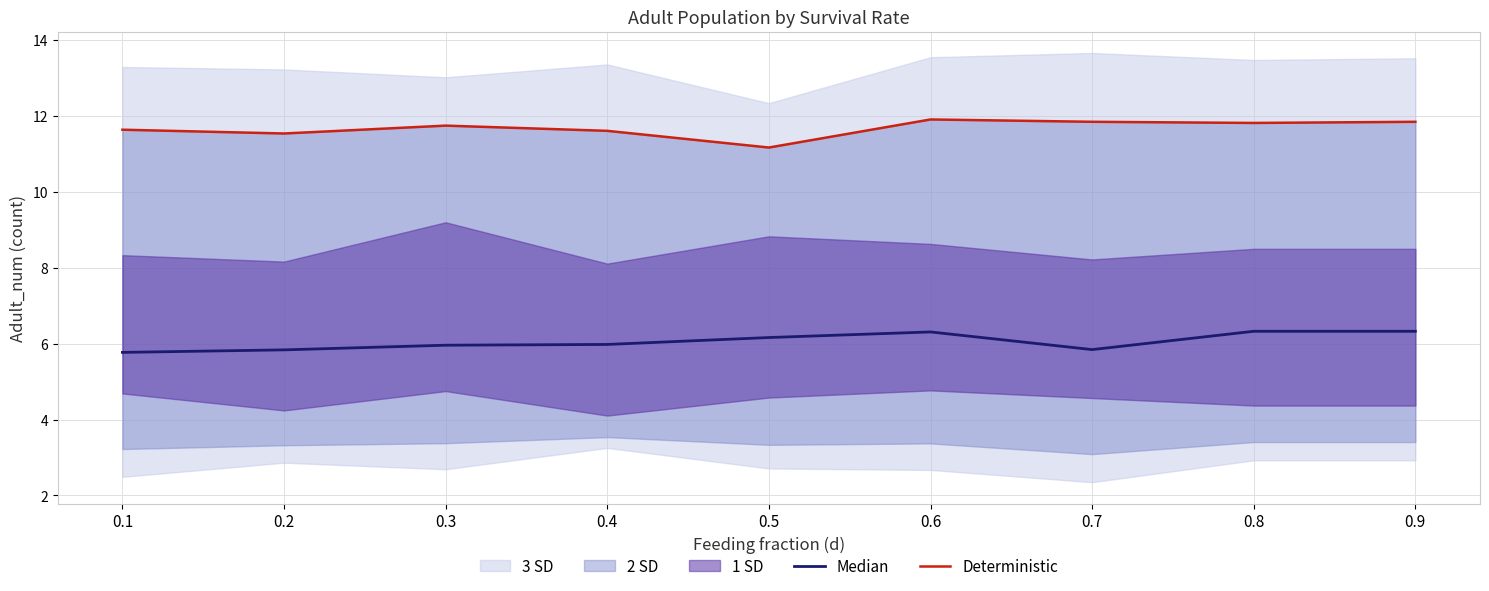

True or false: Deterministic has a value of 6.8 at 0.7.

False